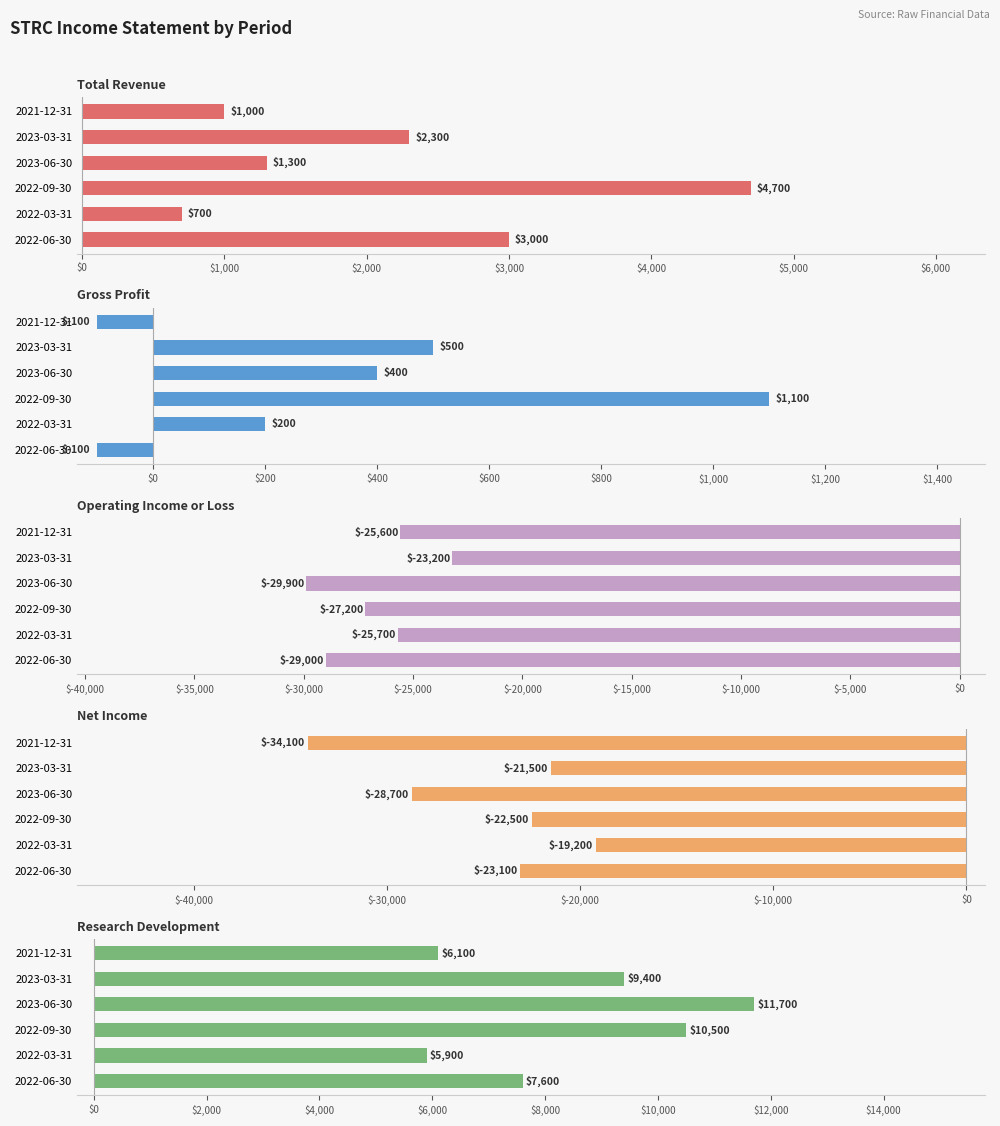

What is the label of the 2nd bar from the right?

2023-03-31